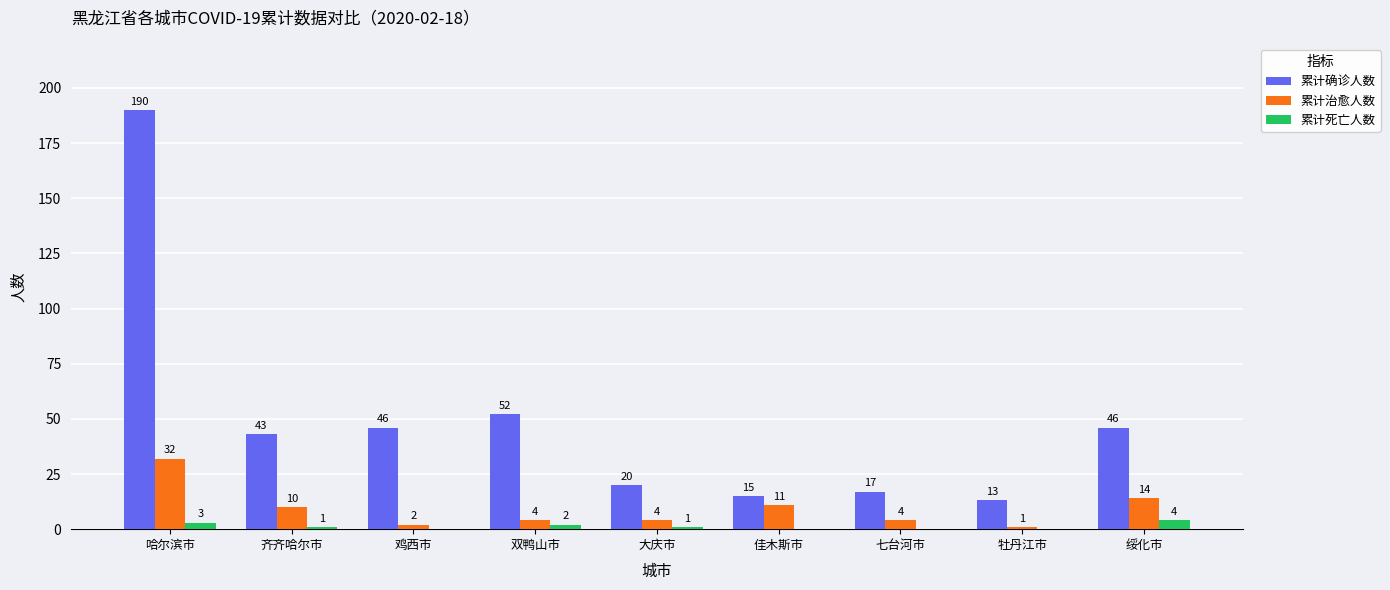

At which category is the sum across all series the highest?

哈尔滨市